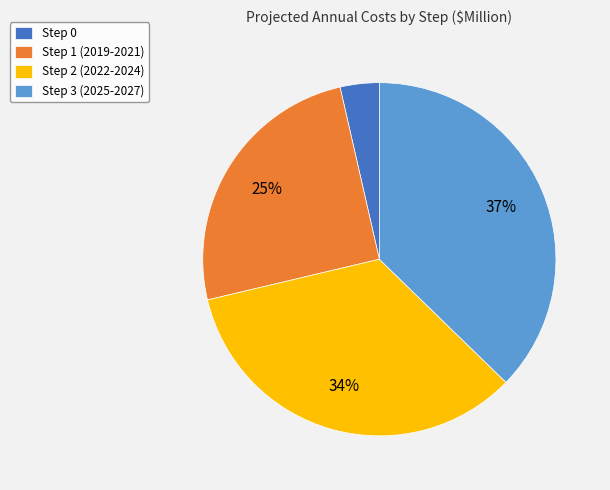

To the nearest percent, what percentage of the pie is Step 2 (2022-2024)?

34%